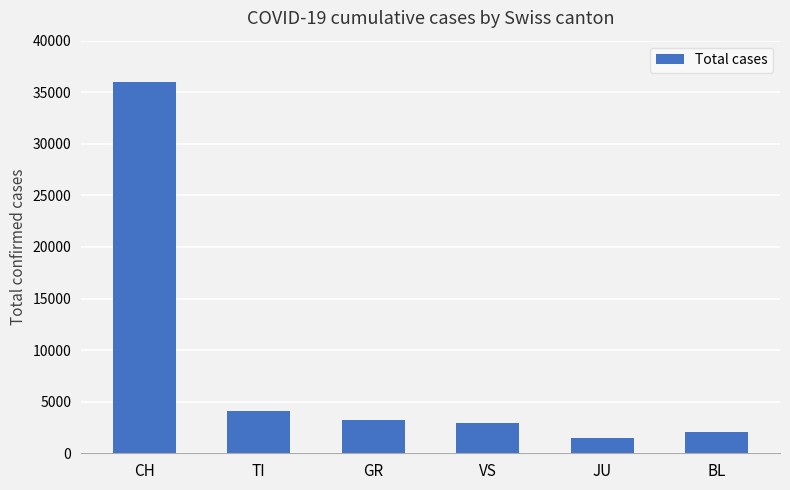

Is it true that the value at GR is 1489?

False